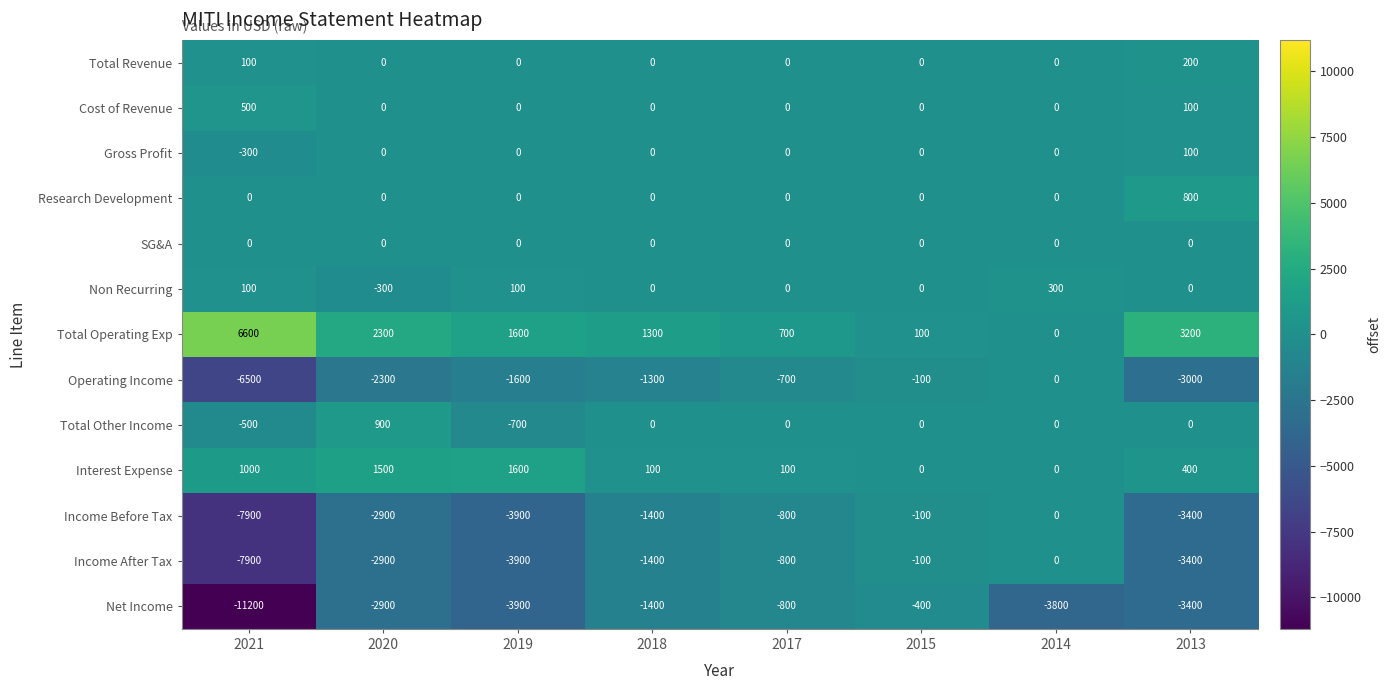

The value of Income Before Tax at 2013 is -3400. True or false?

True